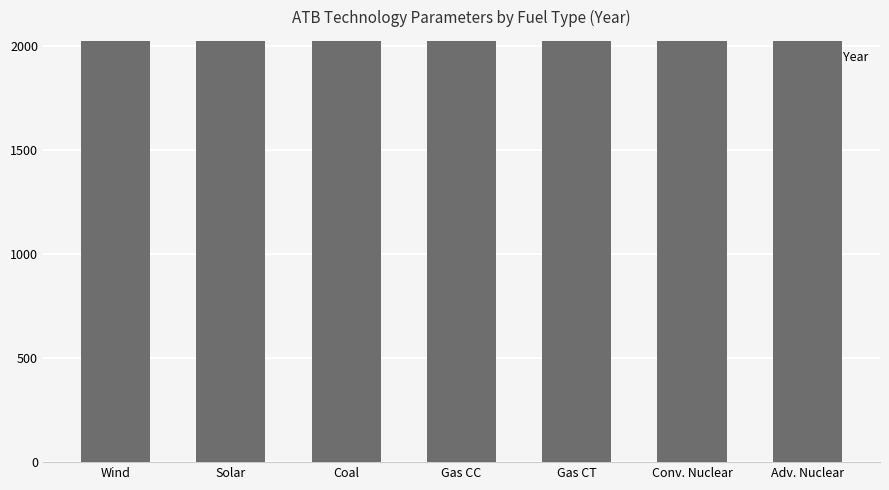

Is it true that ATB Year equals 1050 at Gas?

False